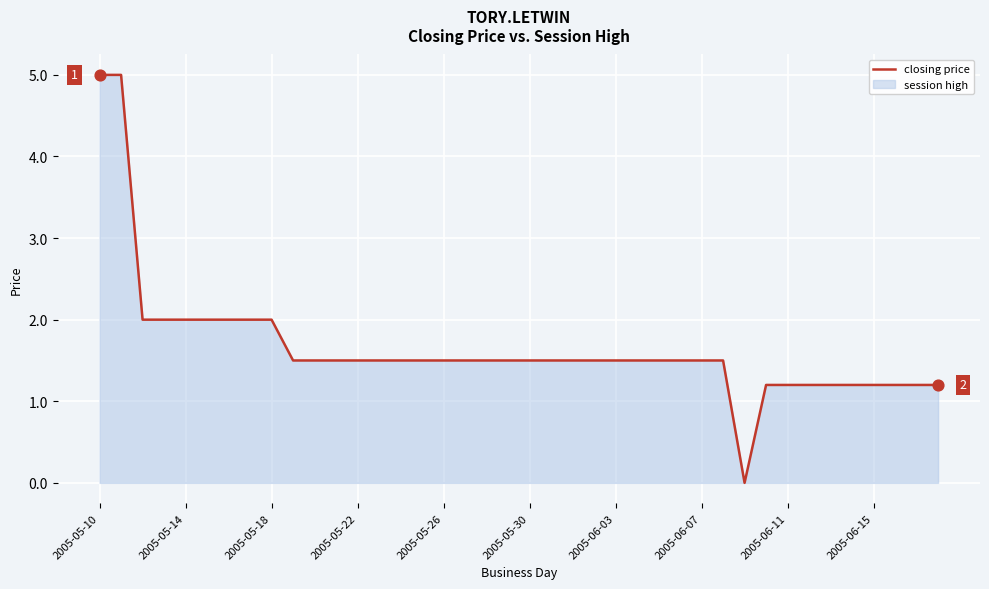

What is the change in value from 25 to 38?

-0.3